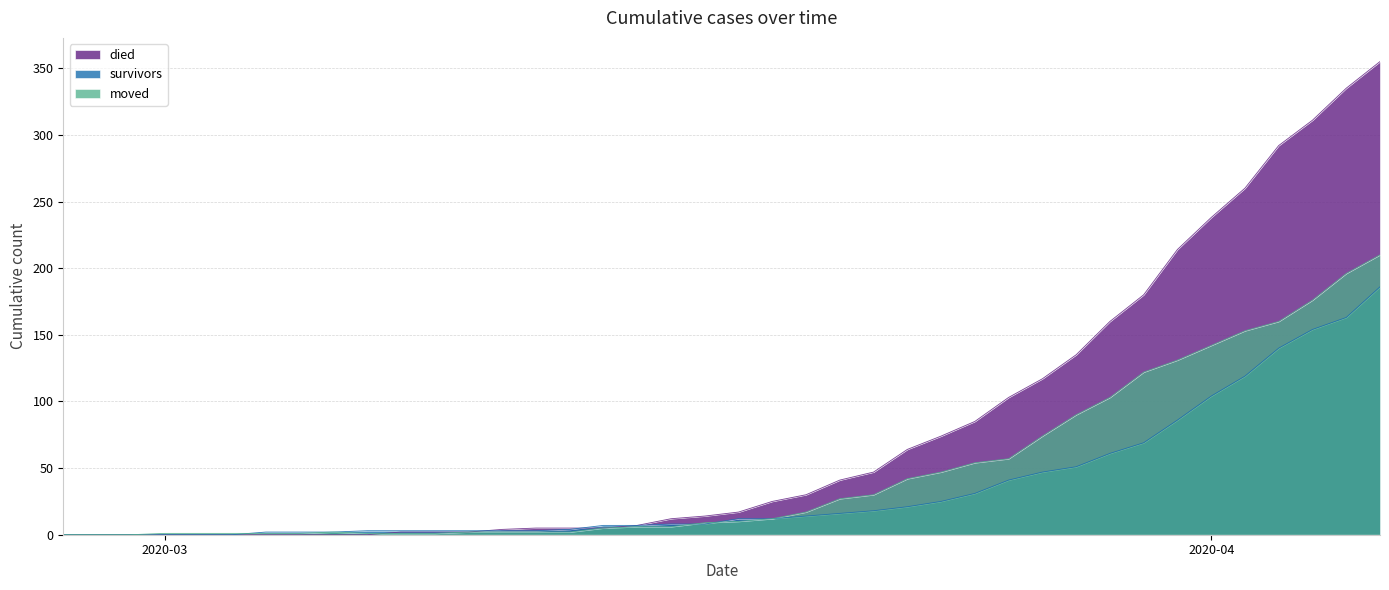

What position from the right is 2020-03-23?

15